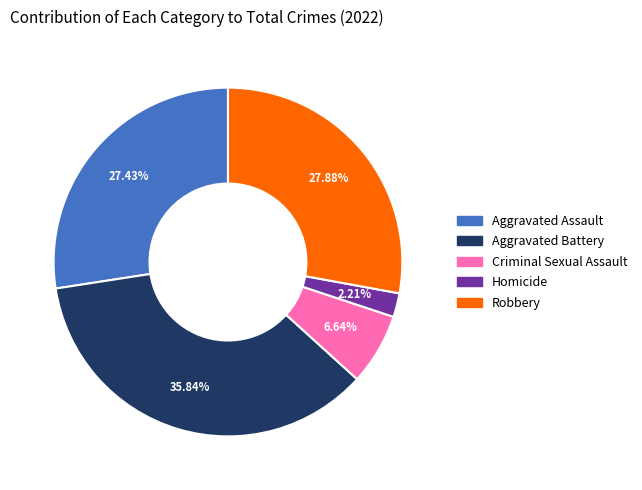

Is there a majority slice in this chart?

No